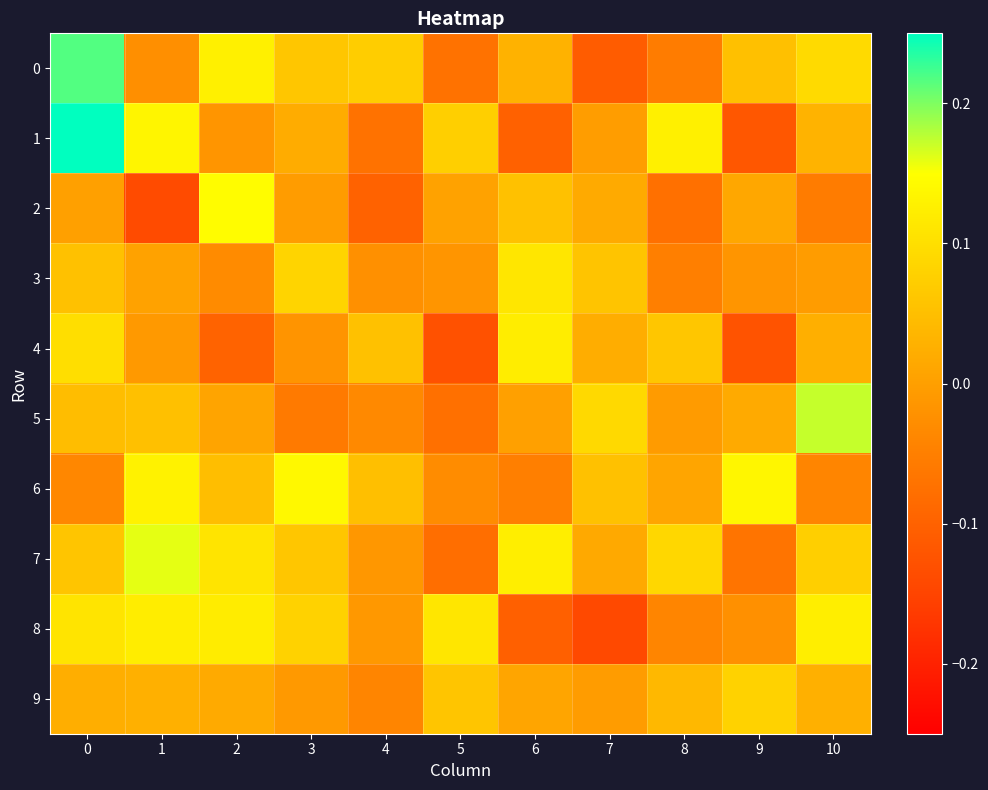

Reading right to left, extract all data points from this chart.

0: 10=0.1	9=0.1	8=-0.1	7=-0.1	6=0.0	5=-0.1	4=0.1	3=0.1	2=0.1	1=-0.0	0=0.2
1: 10=0.0	9=-0.1	8=0.1	7=-0.0	6=-0.1	5=0.1	4=-0.1	3=0.0	2=-0.0	1=0.1	0=0.3
2: 10=-0.1	9=0.0	8=-0.1	7=0.0	6=0.1	5=0.0	4=-0.1	3=-0.0	2=0.1	1=-0.1	0=0.0
3: 10=-0.0	9=-0.0	8=-0.0	7=0.1	6=0.1	5=-0.0	4=-0.0	3=0.1	2=-0.0	1=0.0	0=0.1
4: 10=0.0	9=-0.1	8=0.1	7=0.0	6=0.1	5=-0.1	4=0.1	3=-0.0	2=-0.1	1=-0.0	0=0.1
5: 10=0.2	9=0.0	8=-0.0	7=0.1	6=0.0	5=-0.1	4=-0.0	3=-0.1	2=0.0	1=0.1	0=0.0
6: 10=-0.0	9=0.1	8=0.0	7=0.1	6=-0.1	5=-0.0	4=0.1	3=0.1	2=0.0	1=0.1	0=-0.0
7: 10=0.1	9=-0.1	8=0.1	7=0.0	6=0.1	5=-0.1	4=-0.0	3=0.1	2=0.1	1=0.2	0=0.1
8: 10=0.1	9=-0.0	8=-0.0	7=-0.1	6=-0.1	5=0.1	4=-0.0	3=0.1	2=0.1	1=0.1	0=0.1
9: 10=0.0	9=0.1	8=0.0	7=-0.0	6=0.0	5=0.1	4=-0.0	3=-0.0	2=0.0	1=0.0	0=0.0